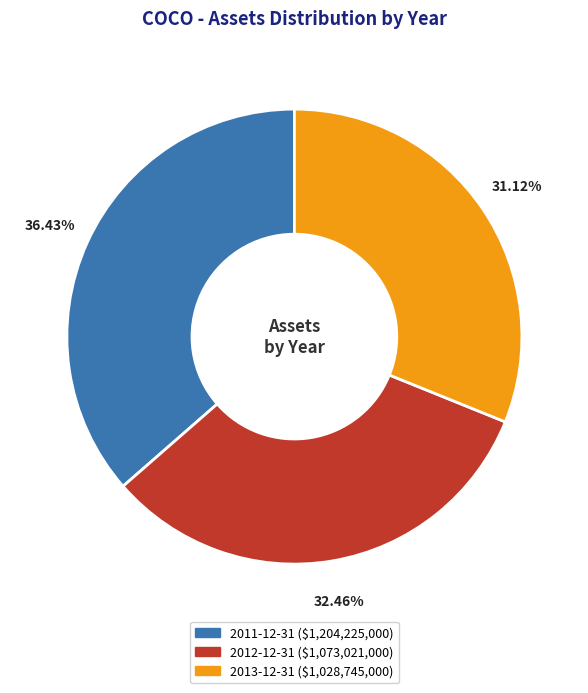

How many slices are in this pie chart?

3